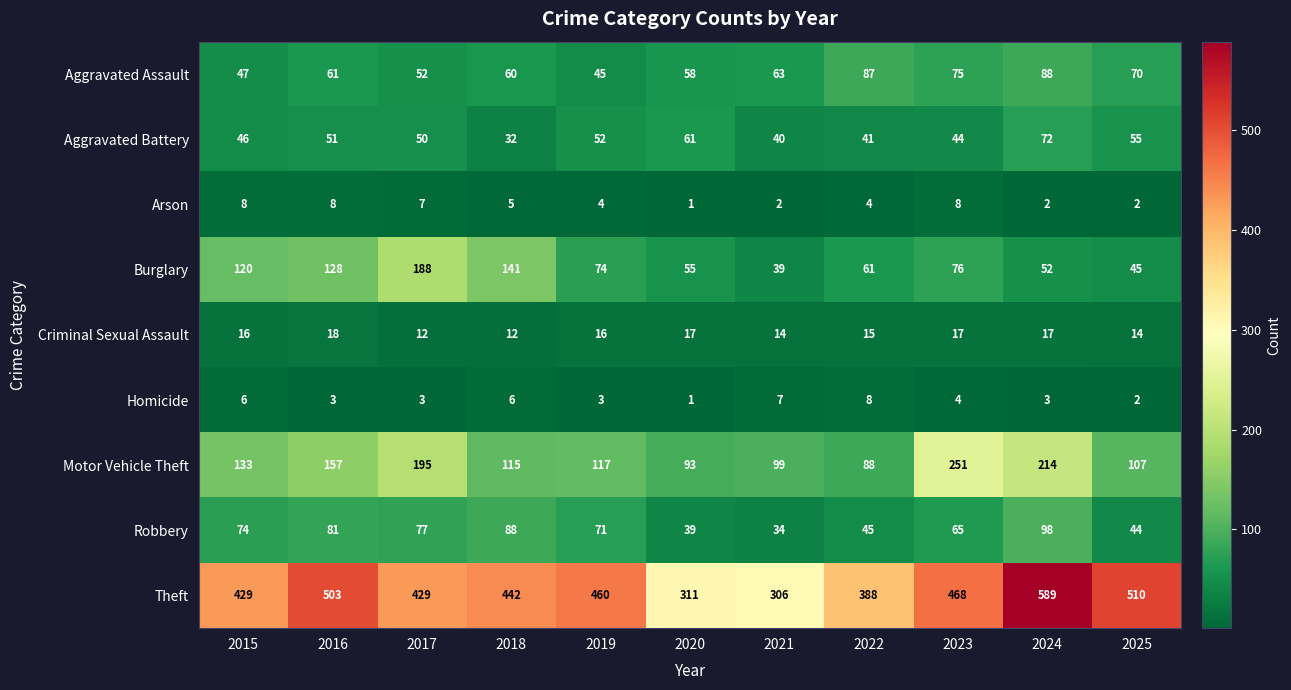

Rank the categories by Robbery value from lowest to highest.

2021, 2020, 2025, 2022, 2023, 2019, 2015, 2017, 2016, 2018, 2024